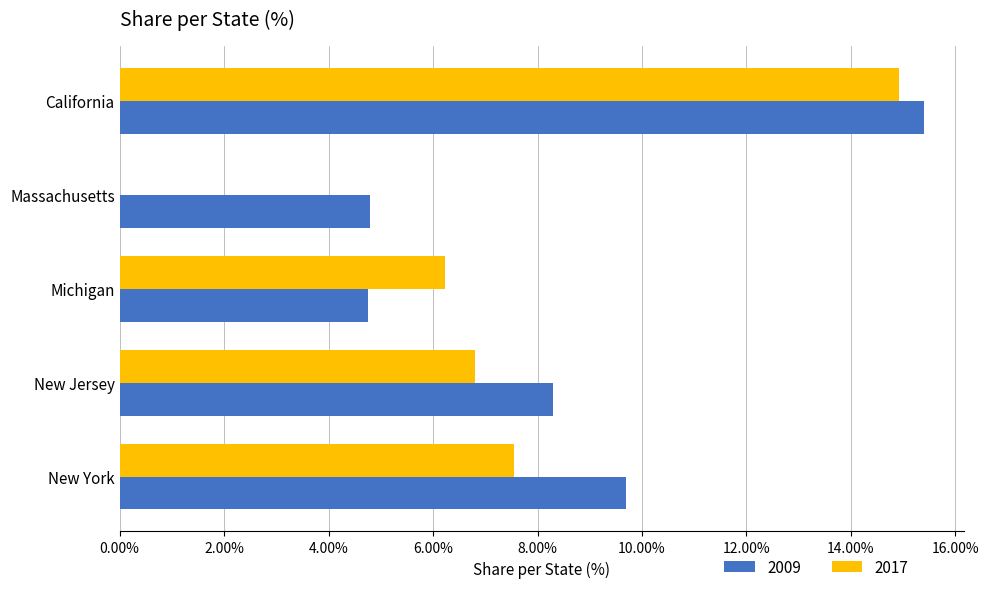

The value of 2017 at New York is 3.9. True or false?

False